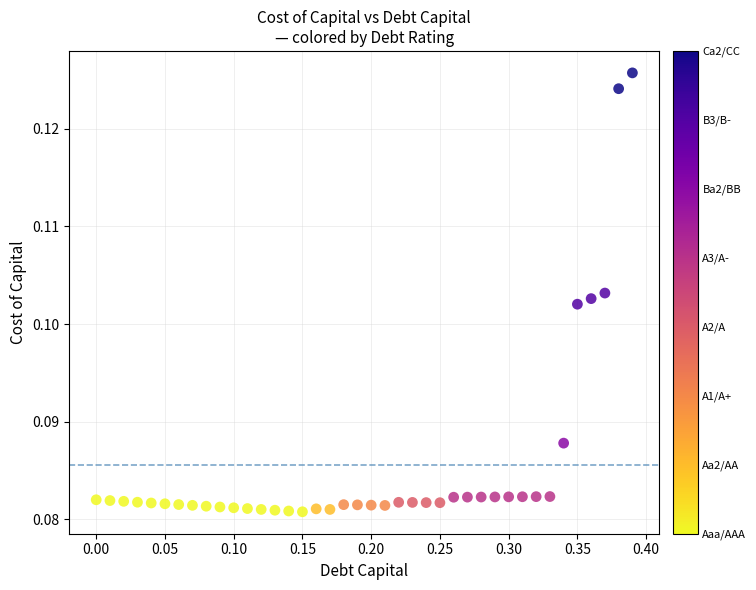

What is the range of X values (max minus min)?

0.4